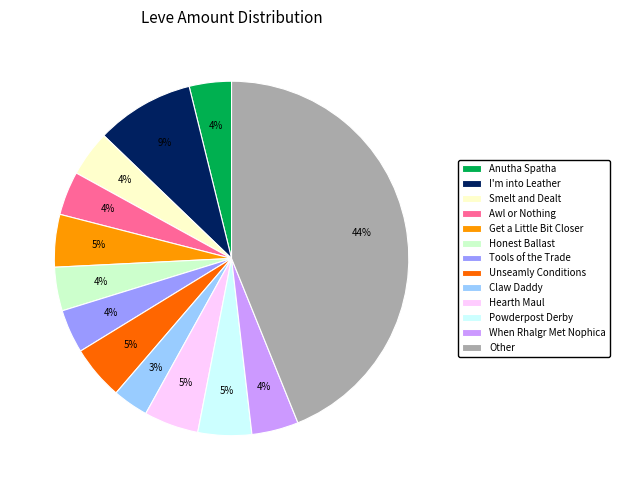

How many segments does this pie chart have?

13